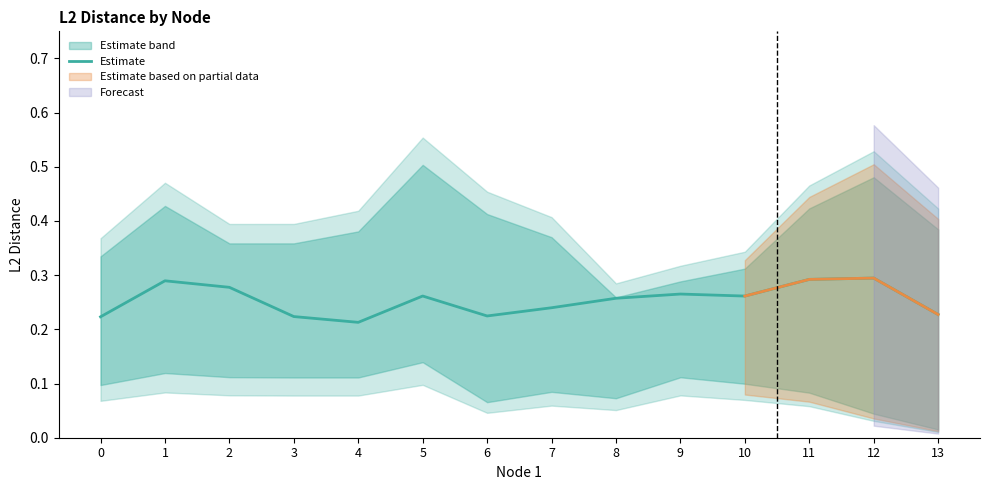

What is the value of the 1st point from the left?

0.2